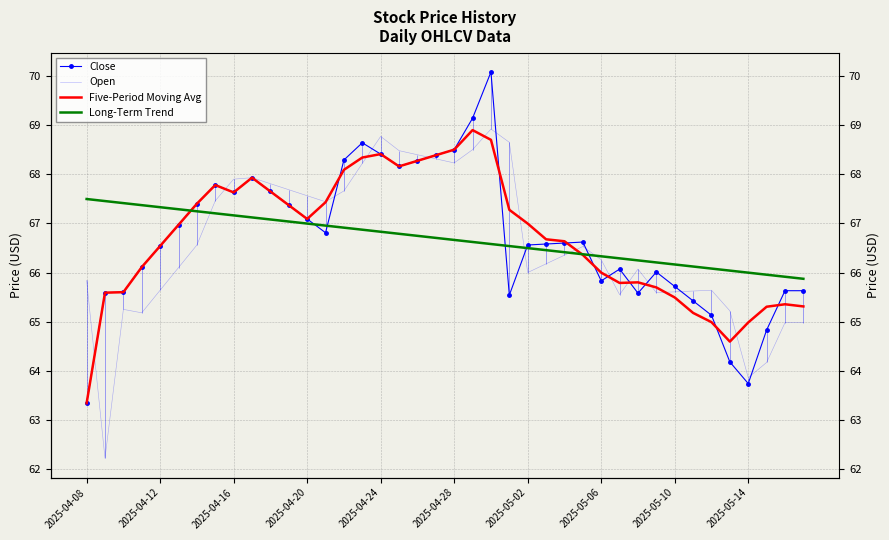

What is the approximate value of Five-Period Moving Avg at 33?

65.2